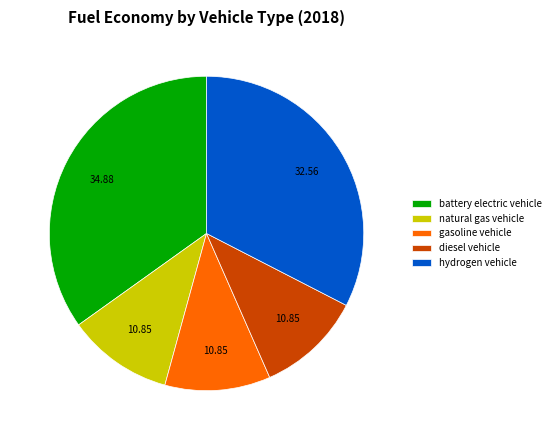

Which category has the biggest portion of the pie?

battery electric vehicle